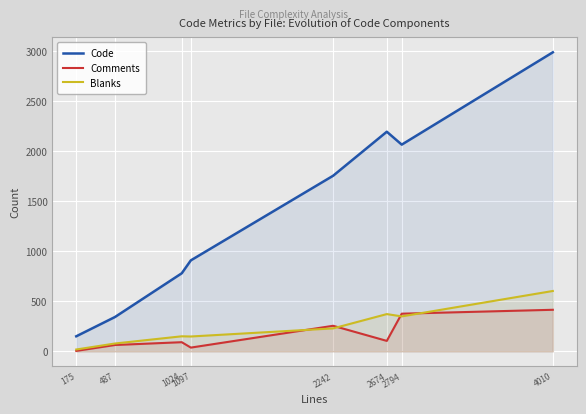

What is the spread (max minus min) of values at 2242?

1526